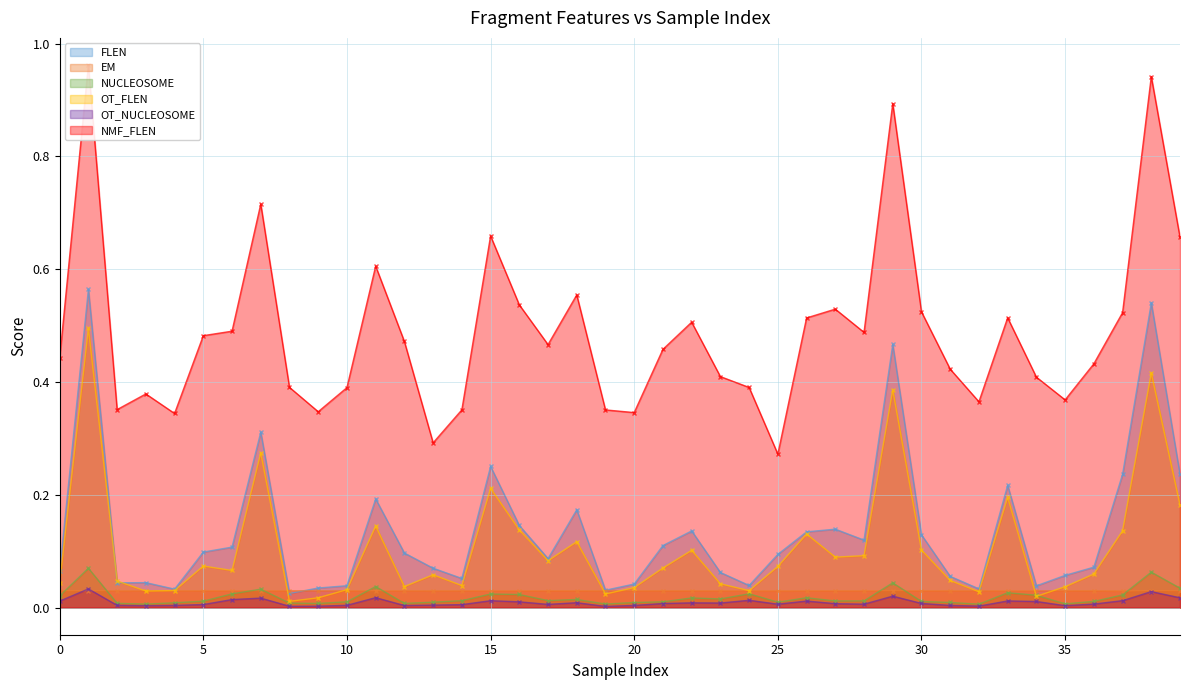

Which series has the largest range (max minus min)?

NMF_FLEN